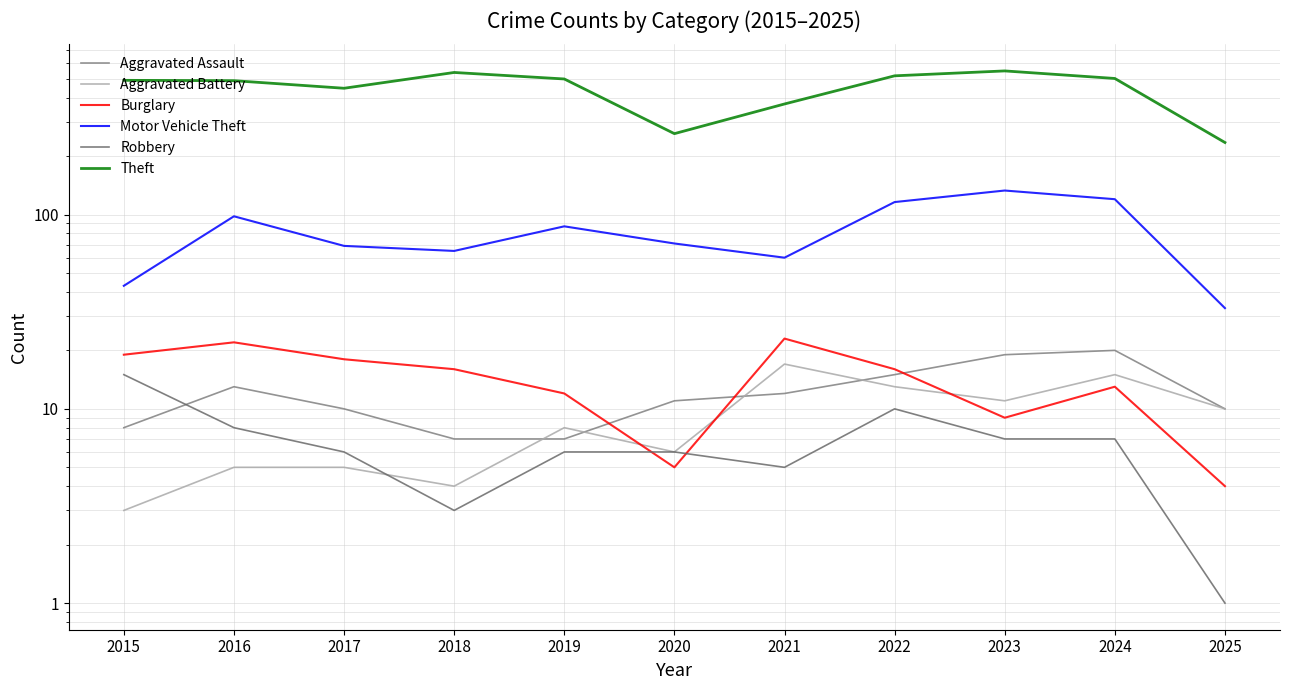

What is the sum of the Robbery values at 2024 and 2025?

8